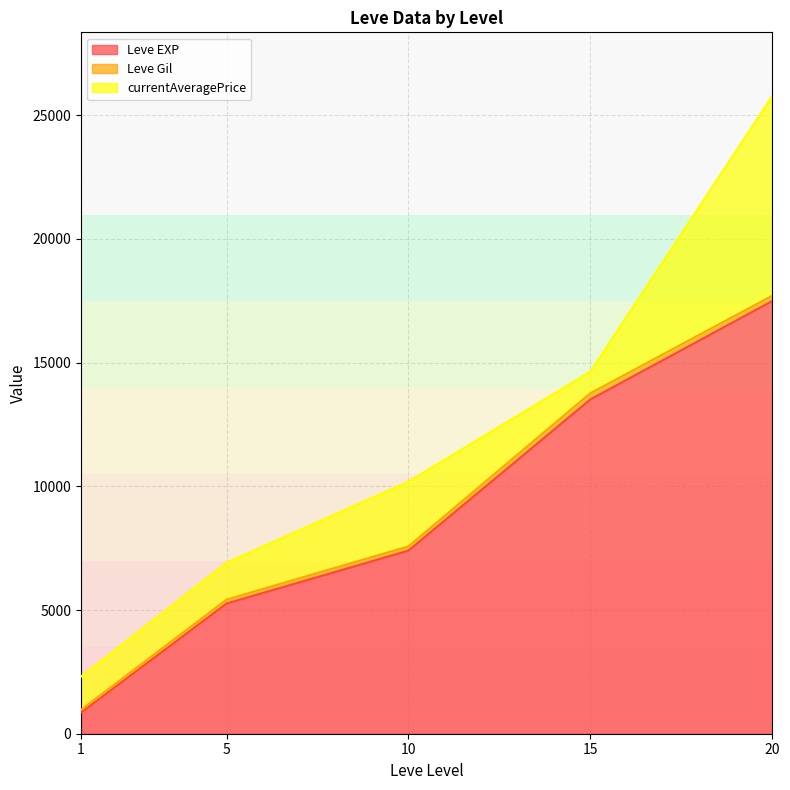

At which label does Leve Gil first exceed 170?

5